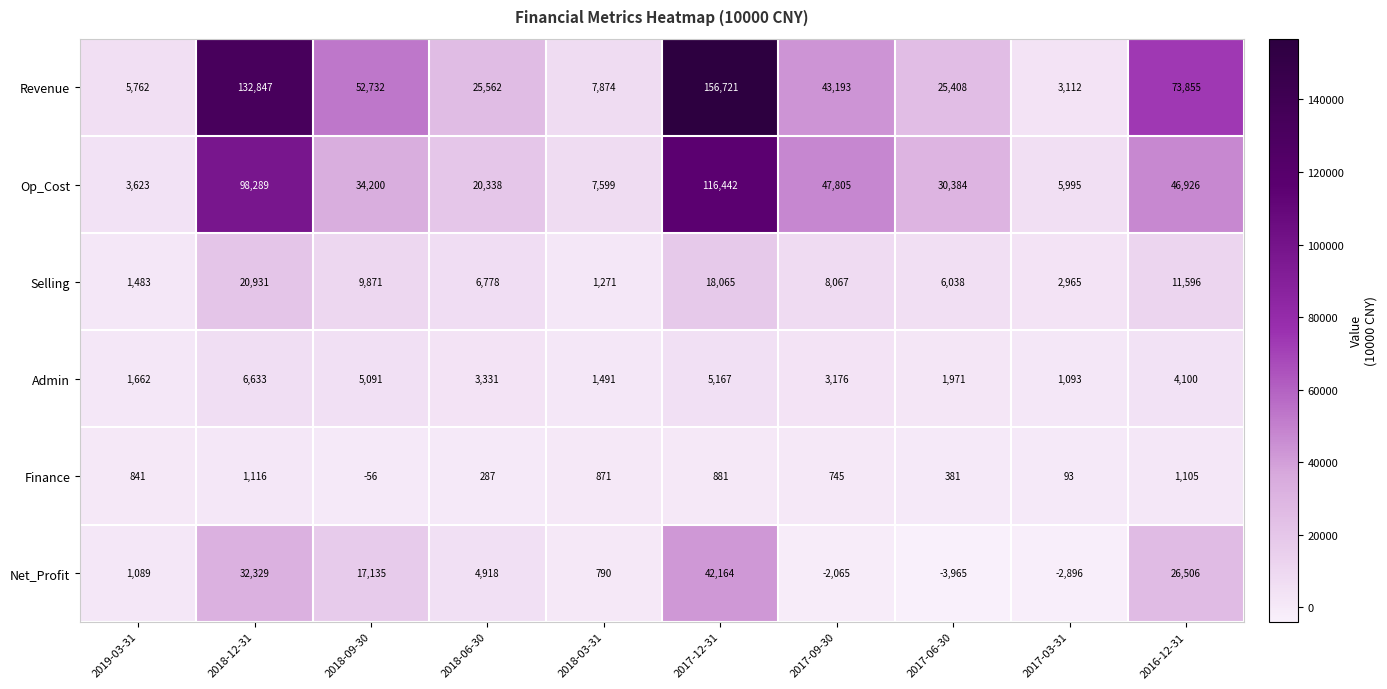

Which series has the largest total across all categories?

Revenue